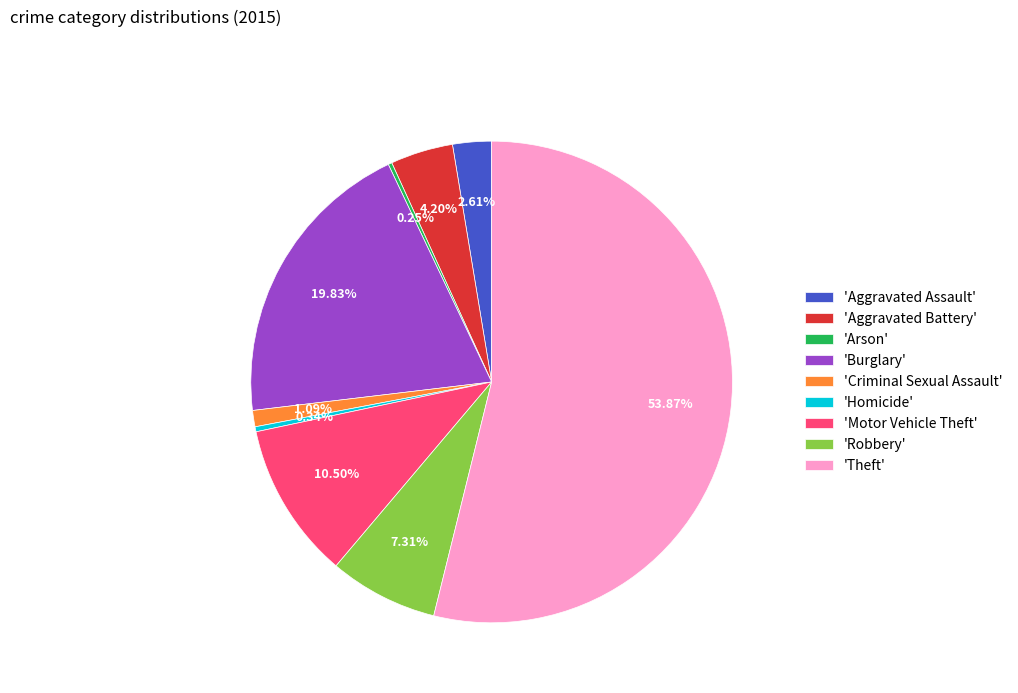

Between 'Criminal Sexual Assault' and 'Homicide', which is larger?

'Criminal Sexual Assault'